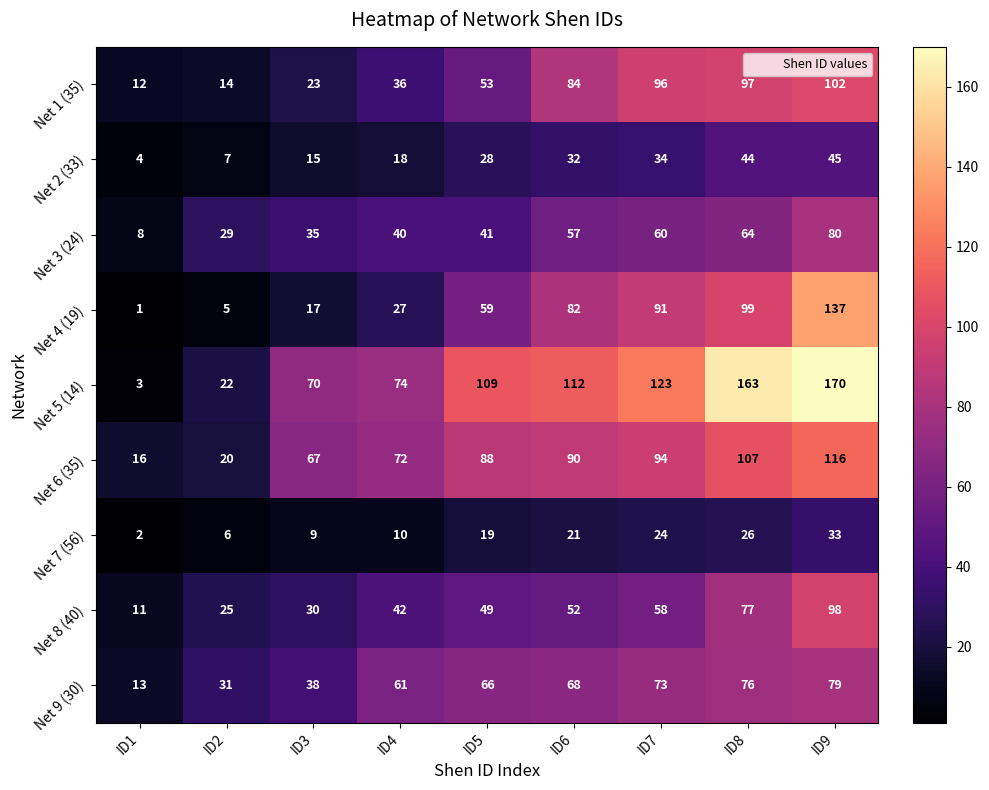

How many series are shown in this chart?

9